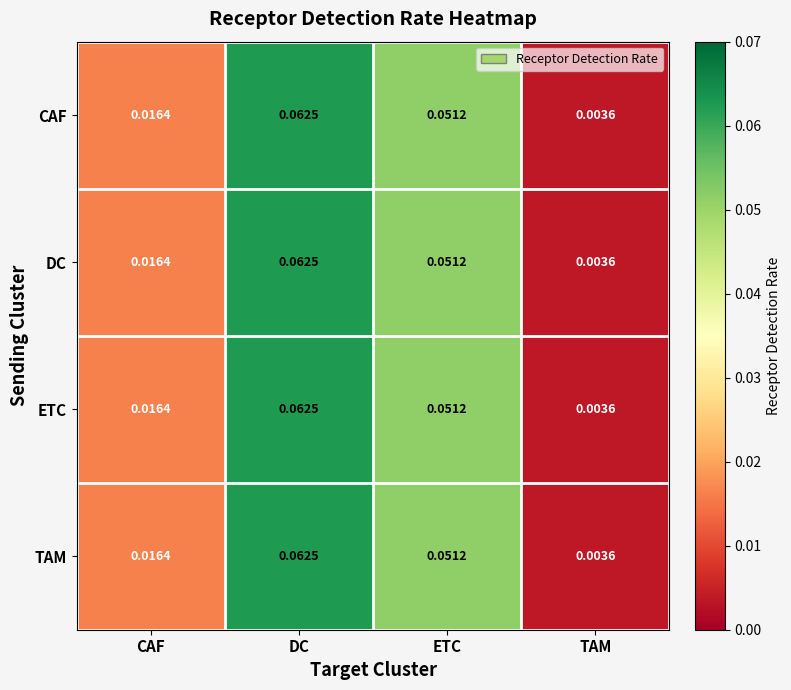

Which category has the lowest value across all series?

TAM